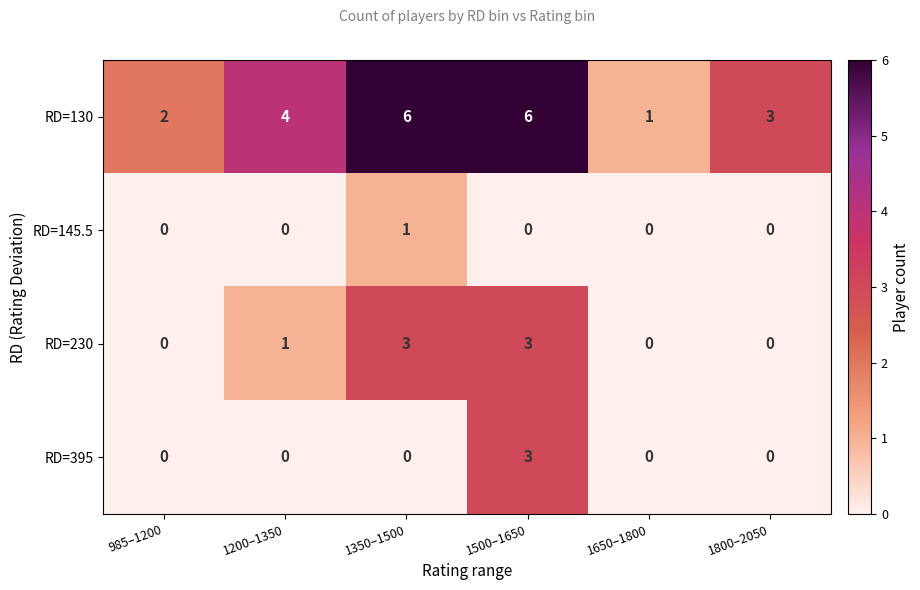

At which label is RD=130 closest to 3?

1800–2050